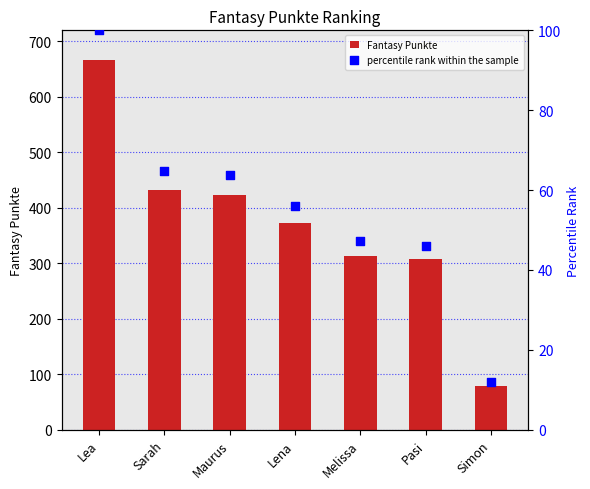

Which series contains the highest Y value?

Fantasy Punkte